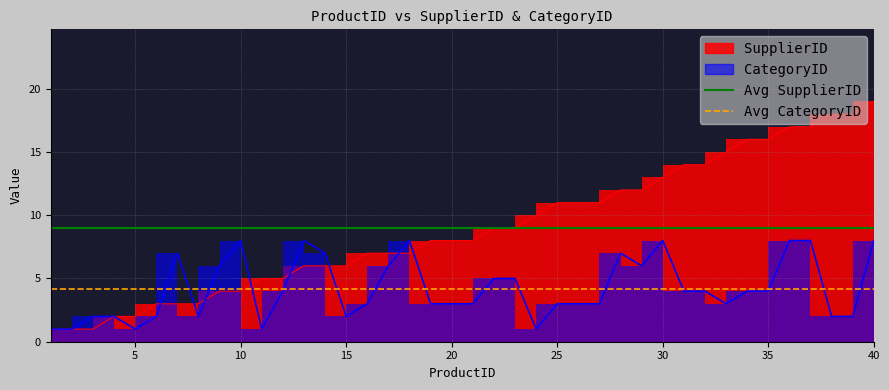

What is the sum of all Avg SupplierID values?

359.0